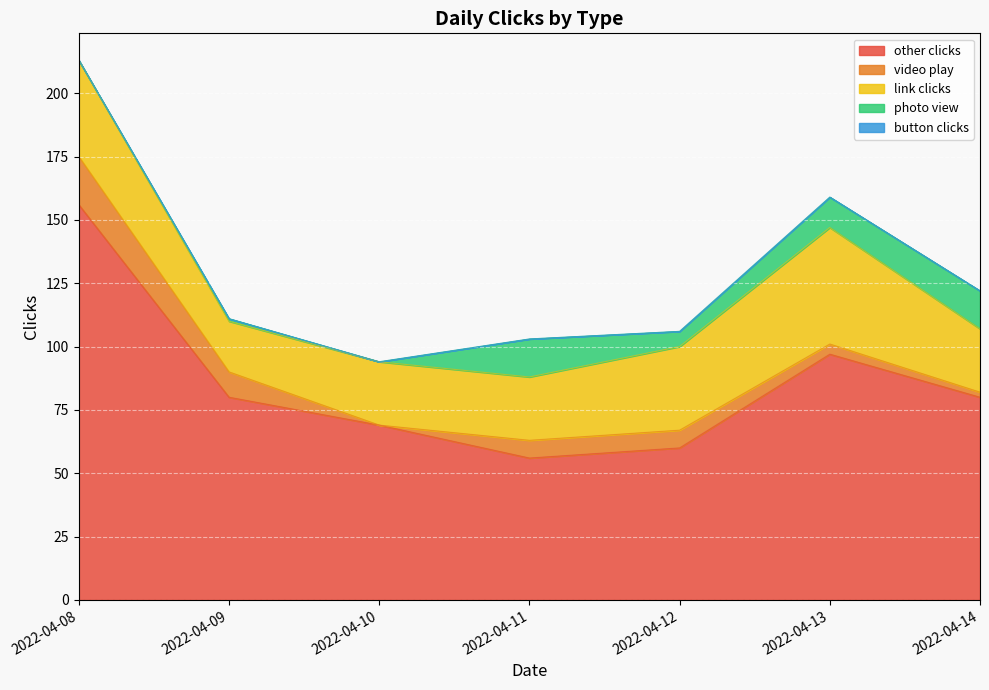

At which category does link clicks reach its first local peak?

2022-04-13